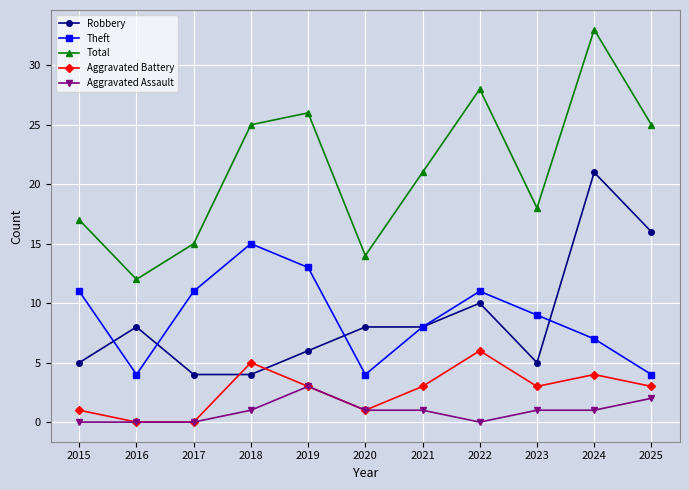

Is the value of Robbery at 2022 greater than the value of Aggravated Battery at 2020?

Yes